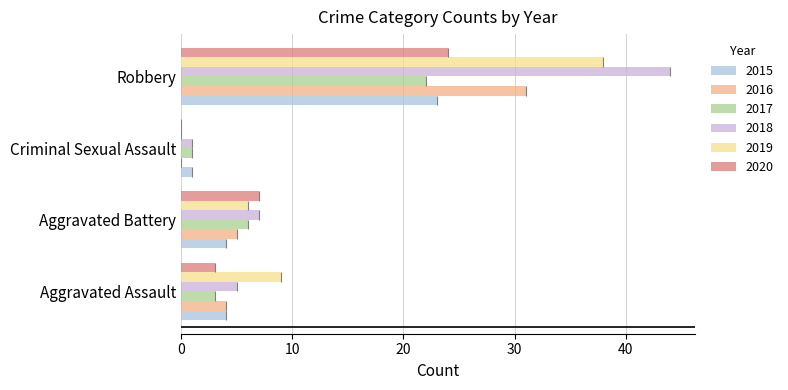

What is the value of the 2019 bar at the 2nd from the left?

6